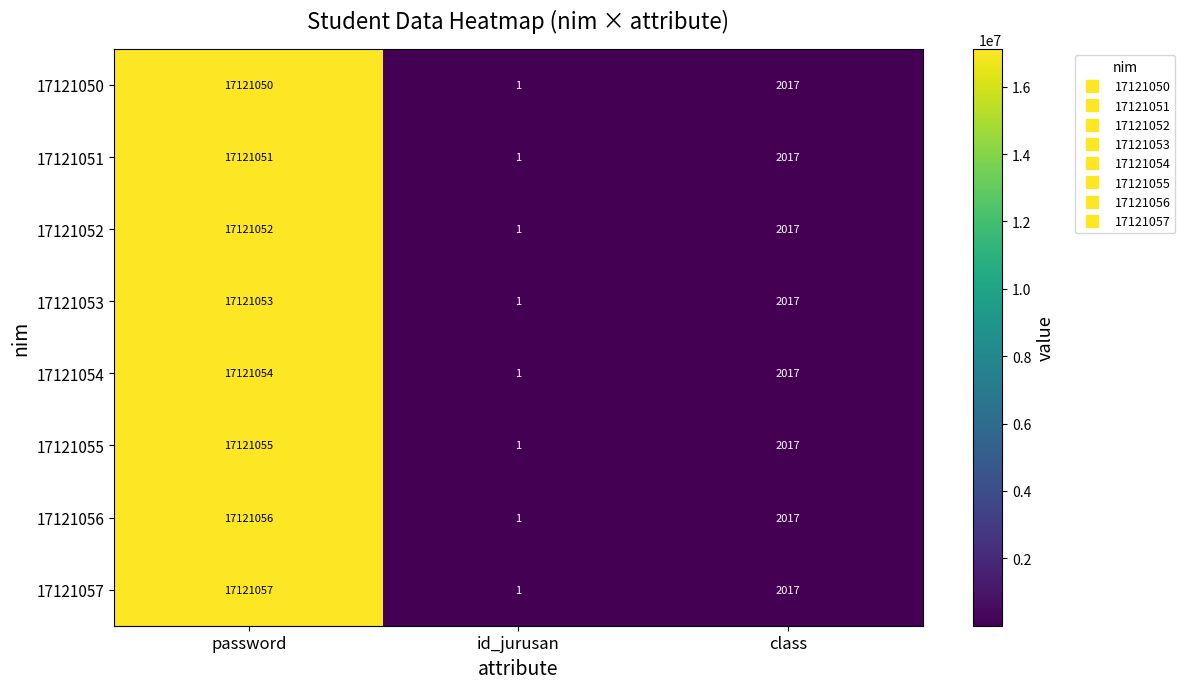

The value of 17121055 at id_jurusan is 0. True or false?

False